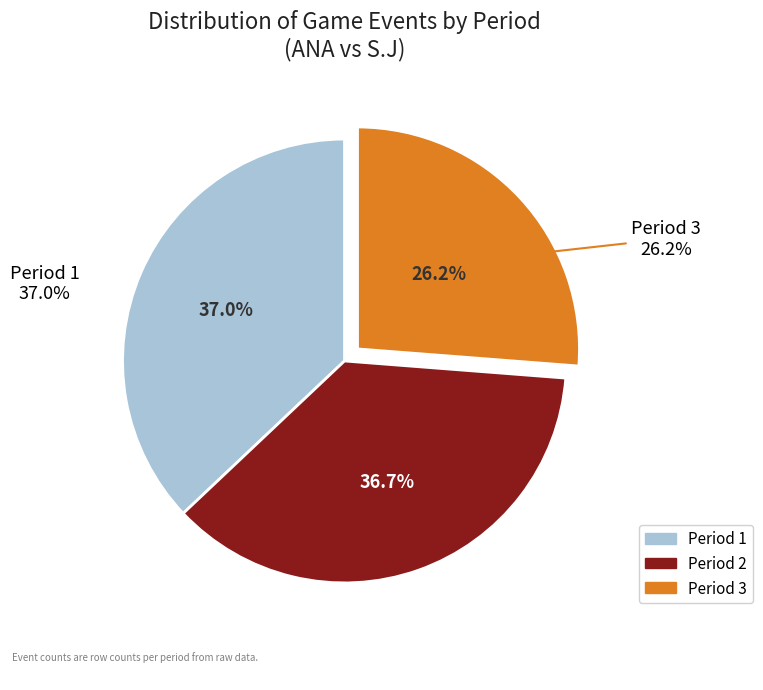

To the nearest percent, what is the average slice percentage?

33%